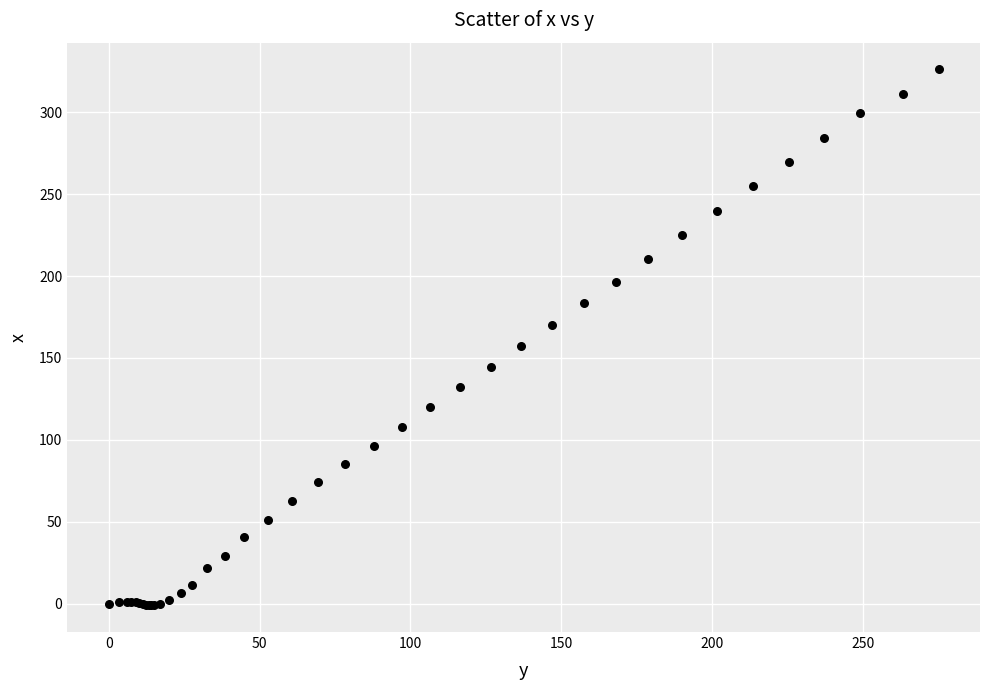

What Y value in the scatter plot is closest to 162?

157.6